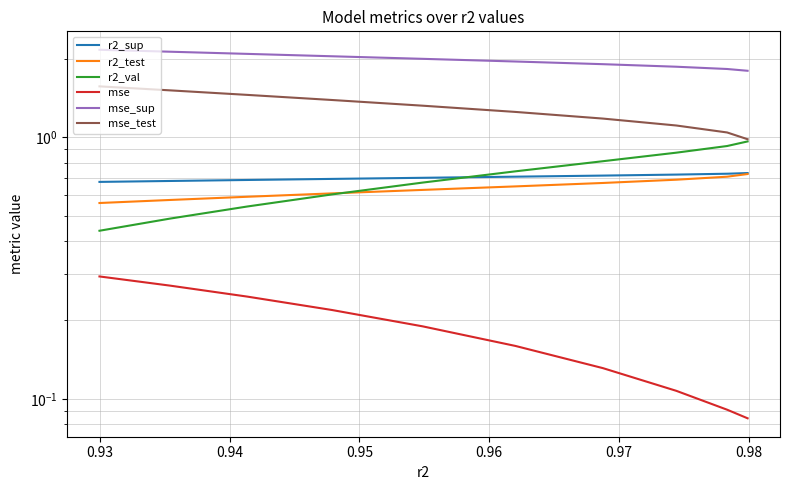

What is the label of the 7th point from the right?

0.95